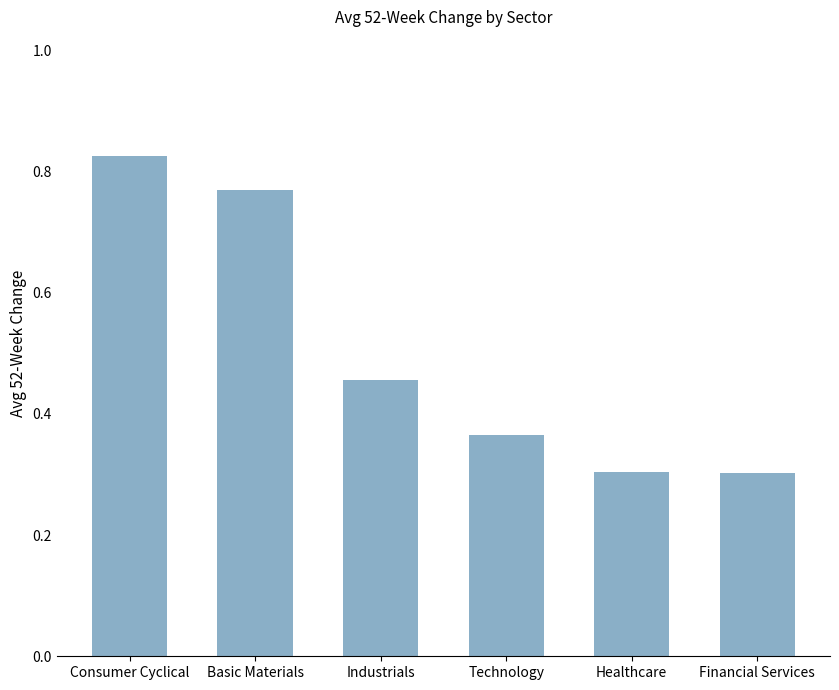

Which label corresponds to the largest value in the chart?

Consumer Cyclical